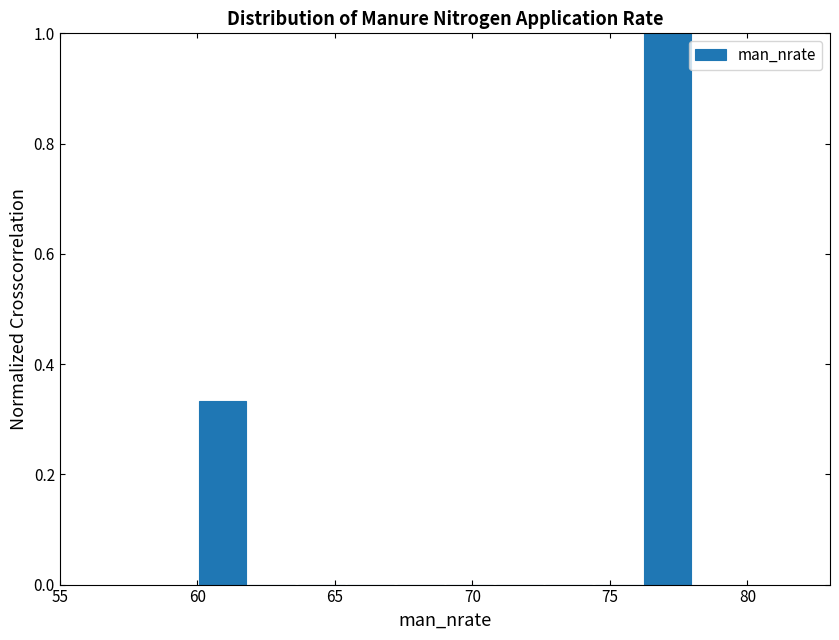

Read against the x-axis, roughly where is the centre of the tallest bar?

77.0